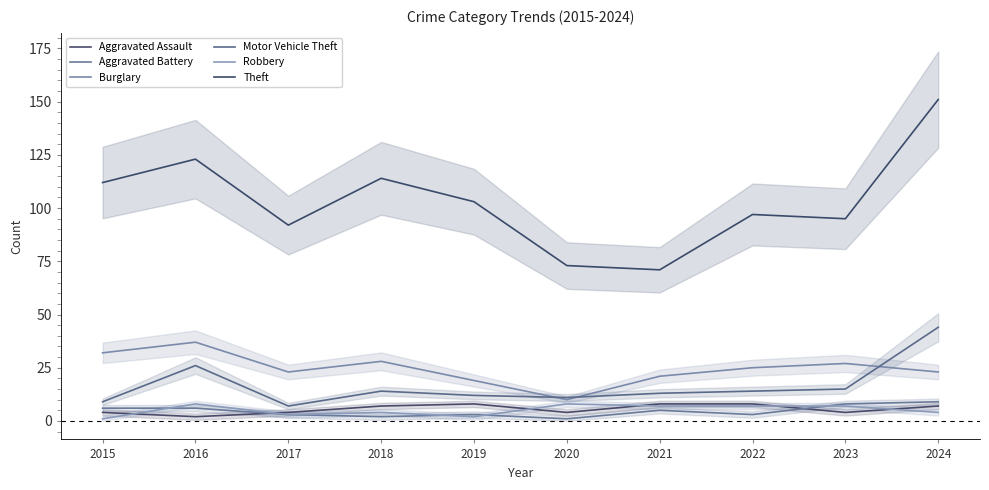

What is the value of the Burglary point at the 3rd from the left?

23